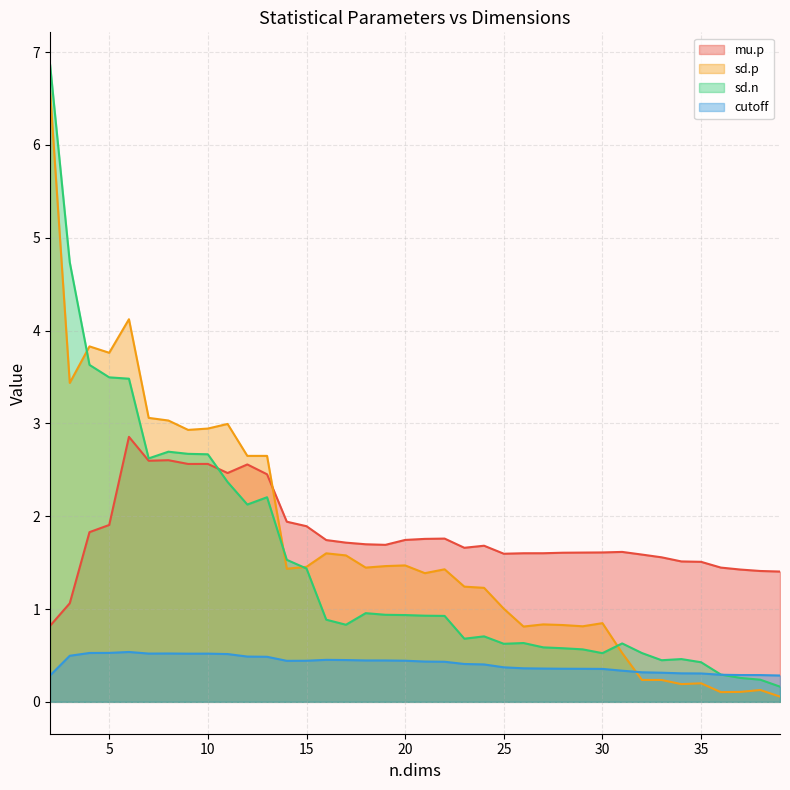

How many data points in mu.p are above 1?

37